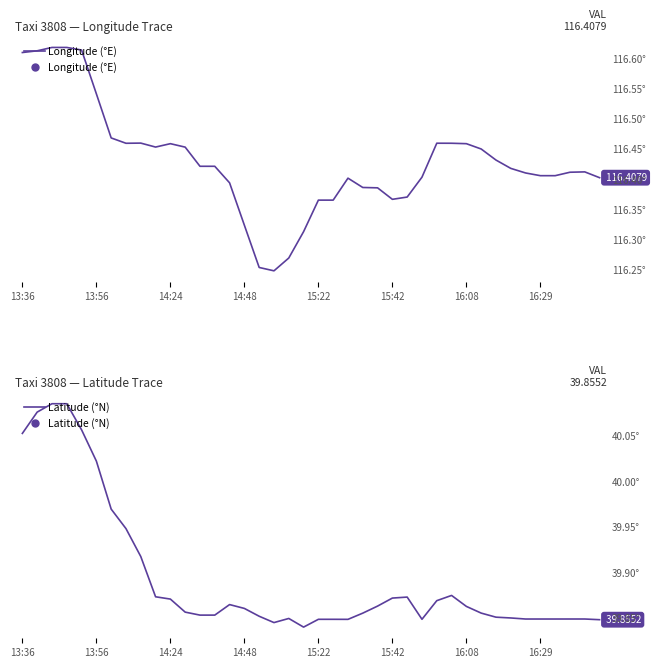

In Latitude (°N), how many points are higher than both neighbors (excluding endpoints)?

5